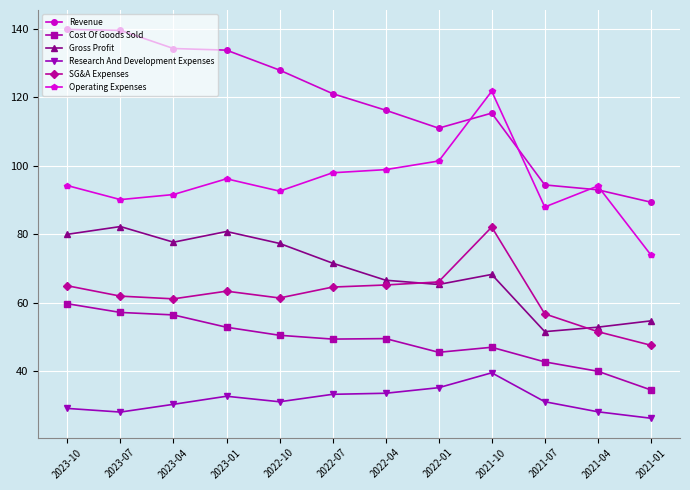

Which series has the largest total across all categories?

Revenue